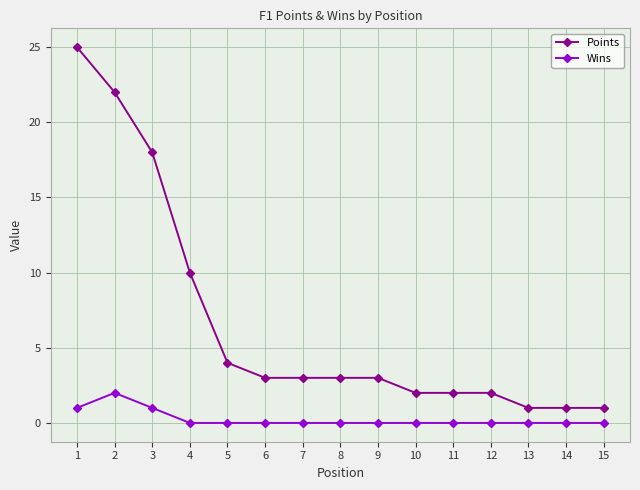

What is the minimum value for Points?

1